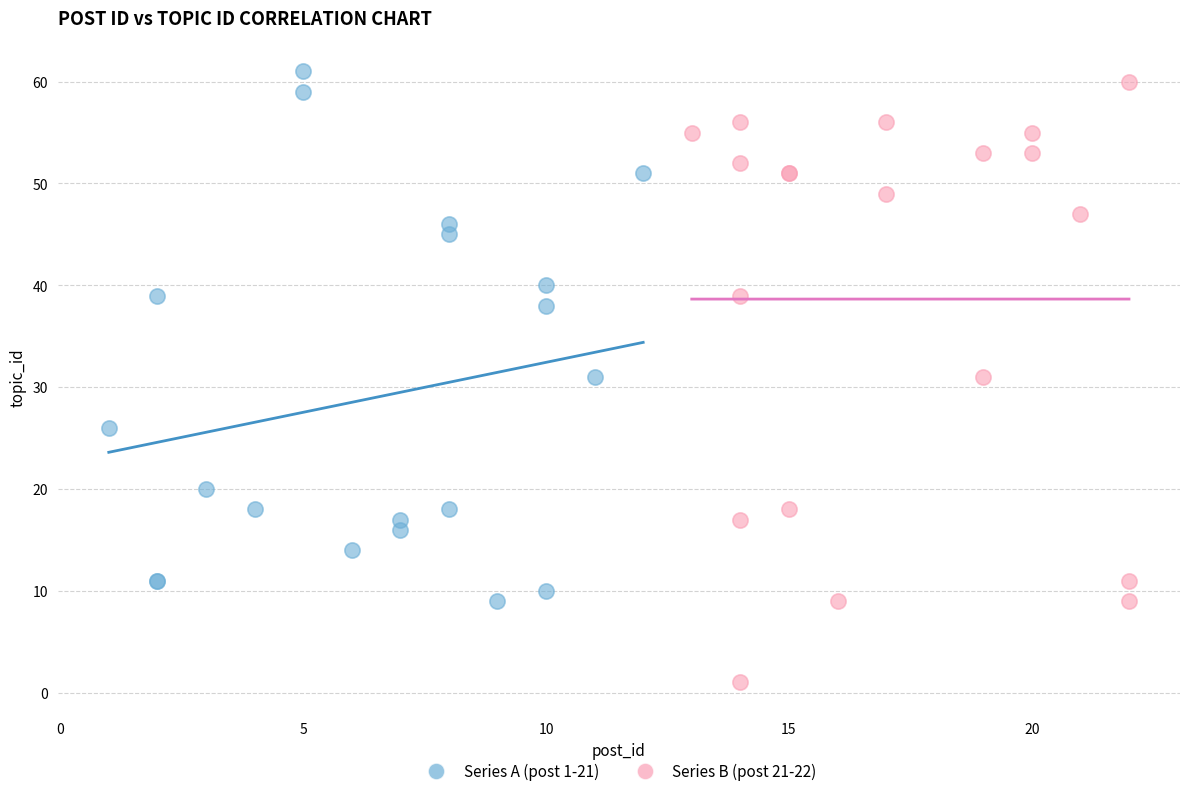

Which series has the largest Y range (max minus min)?

Series B (post 21-22)